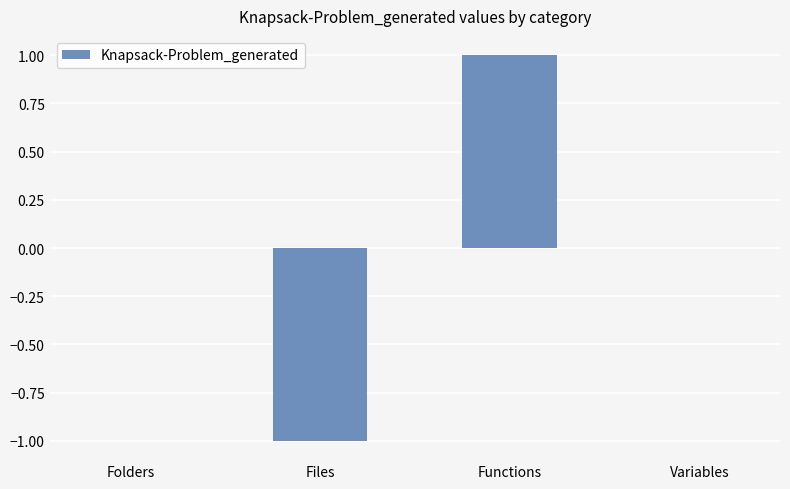

Which has a higher value, Functions or Folders?

Functions